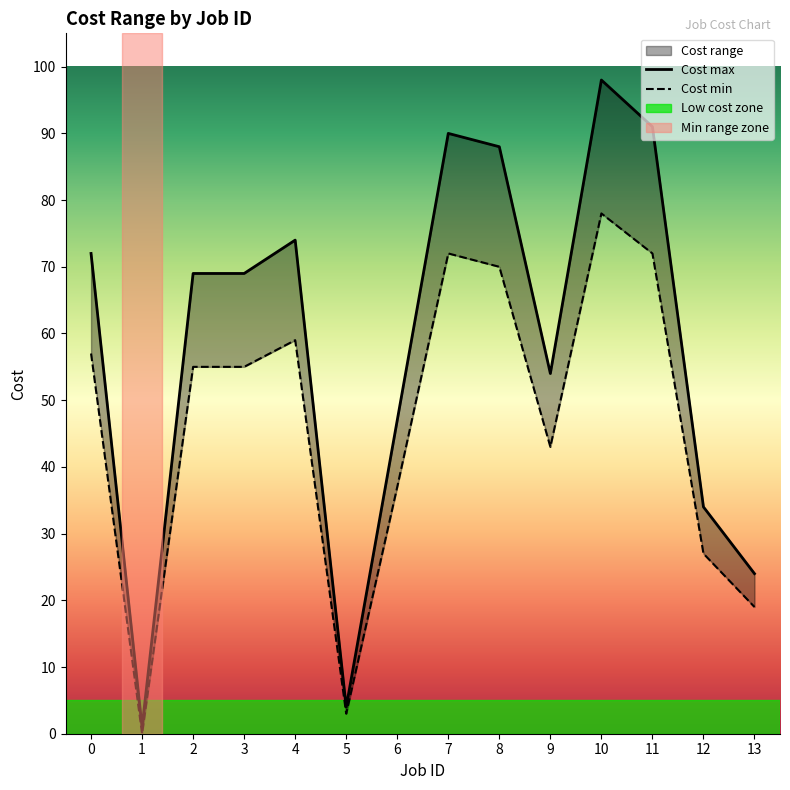

Is this an area chart (filled region under the line)?

No